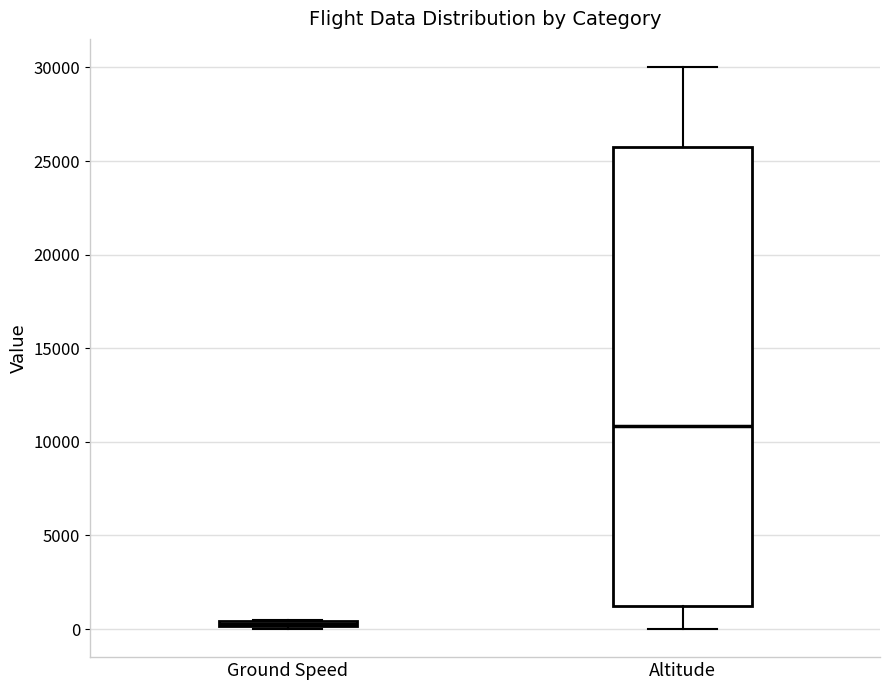

Where is the lower edge of the box for Altitude on the y-axis? The values are not printed on the chart, so give them approximately, as read against the axis.

1000